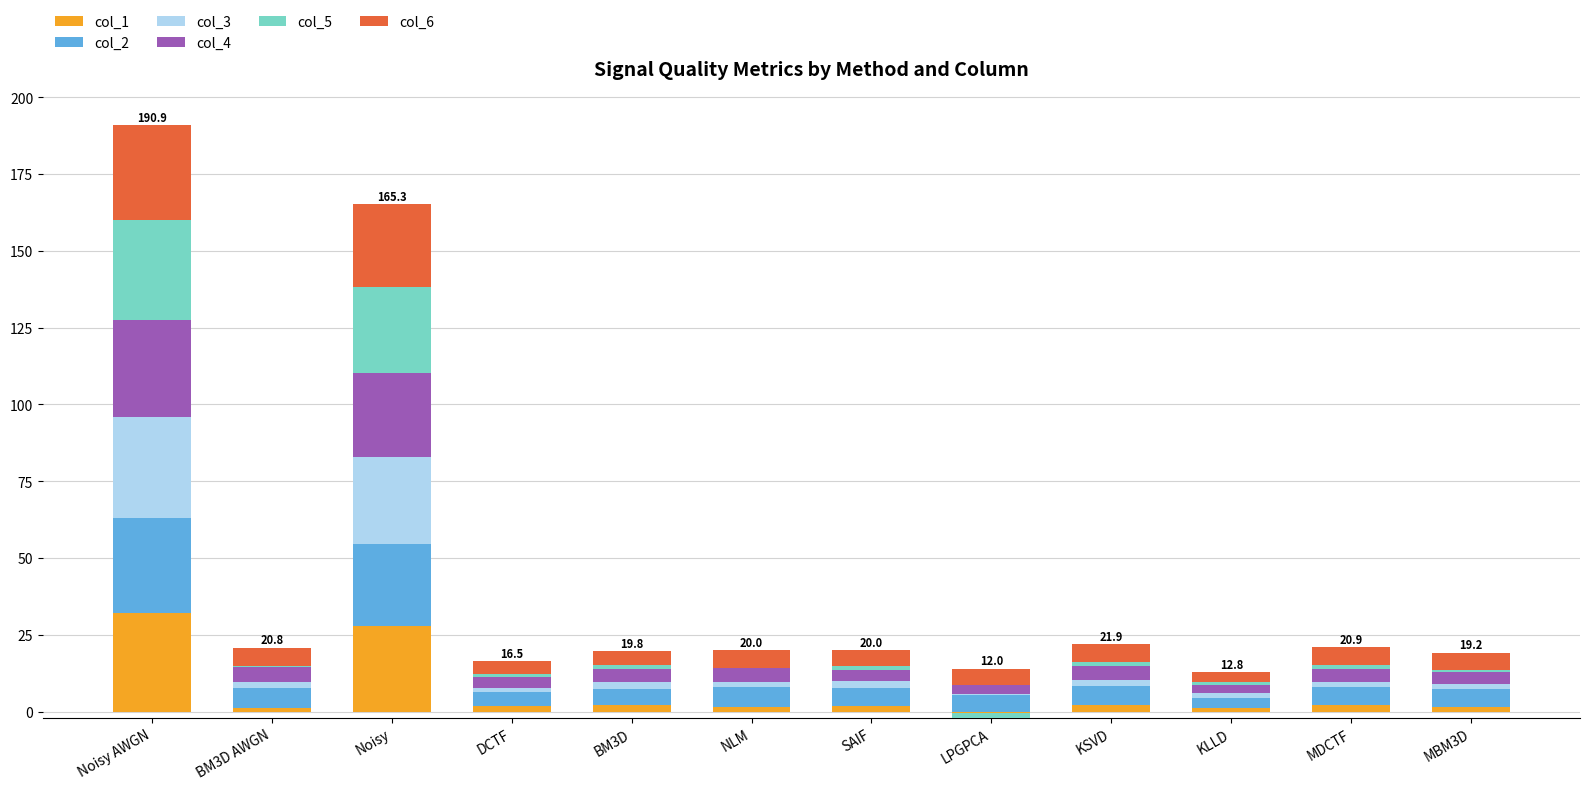

What is the spread (max minus min) of values at Noisy?

1.3